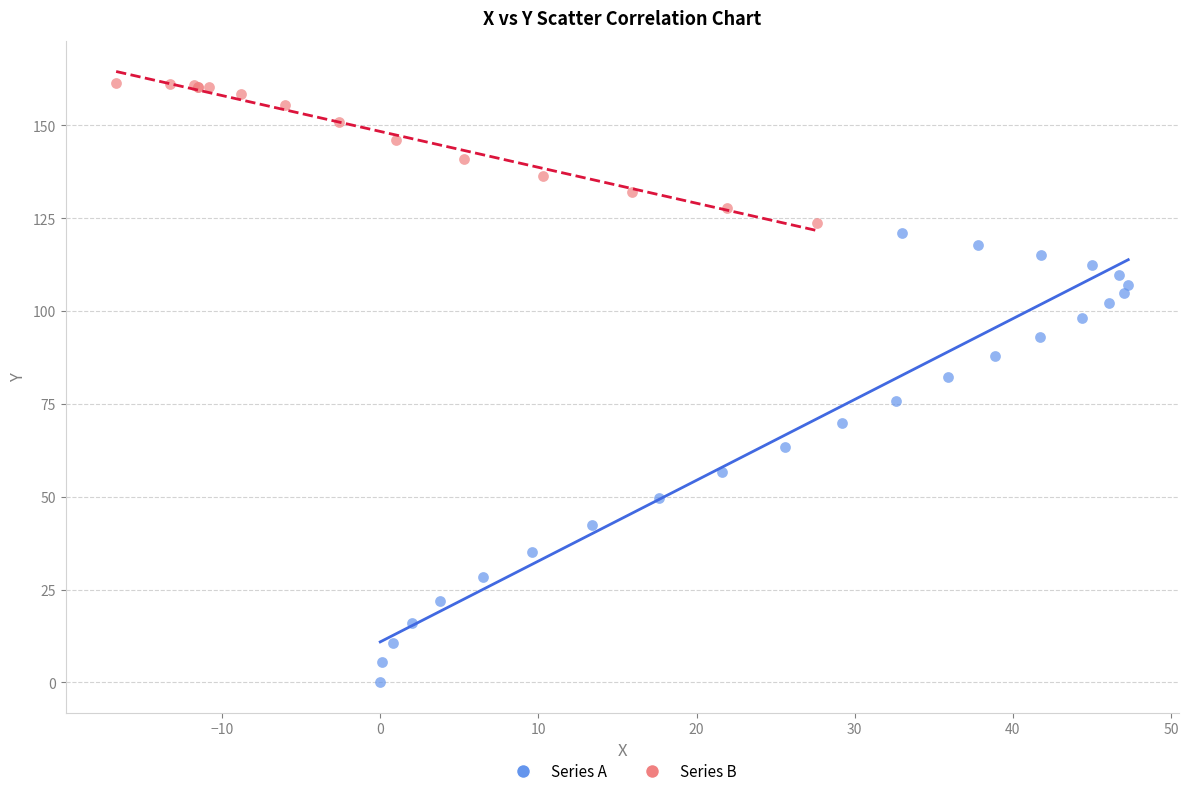

Which series has the widest spread of Y values?

Series A